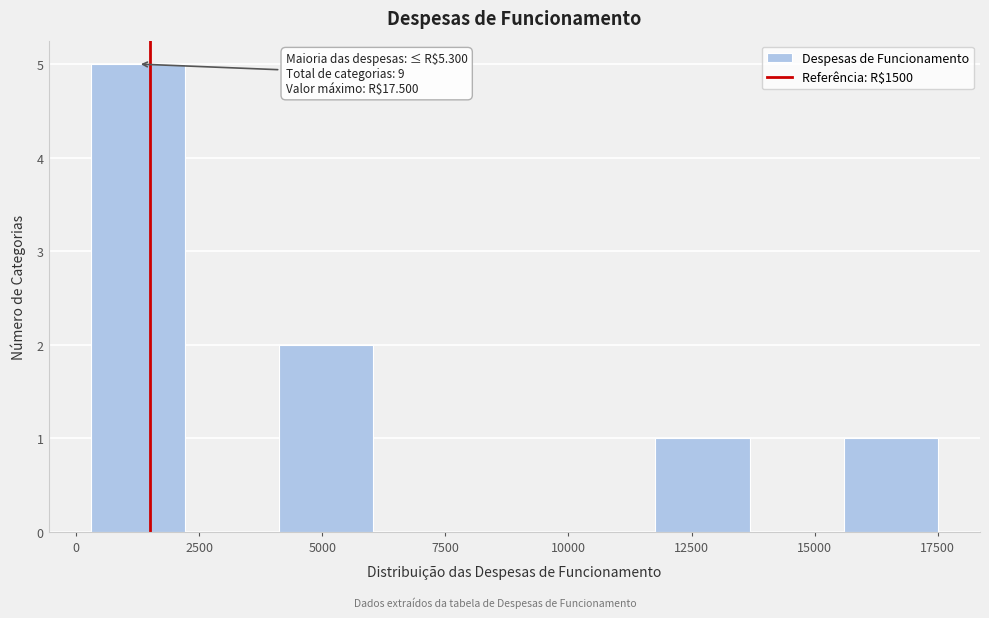

Read against the x-axis, roughly where is the centre of the tallest bar?

1500